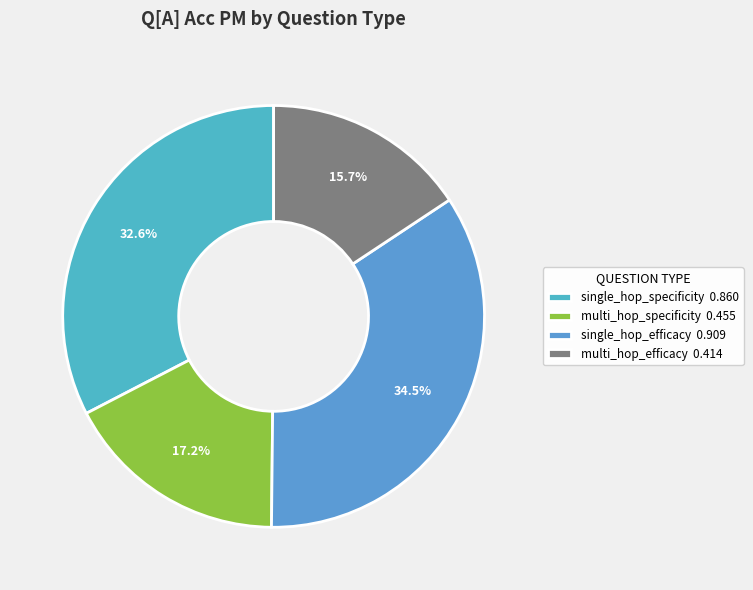

Is it true that single_hop_specificity is 33% of the pie?

True